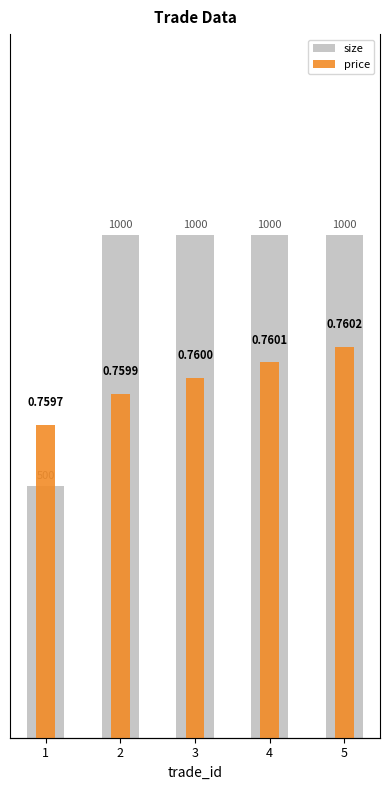

What is the value of the price bar at the 3rd from the left?

0.8